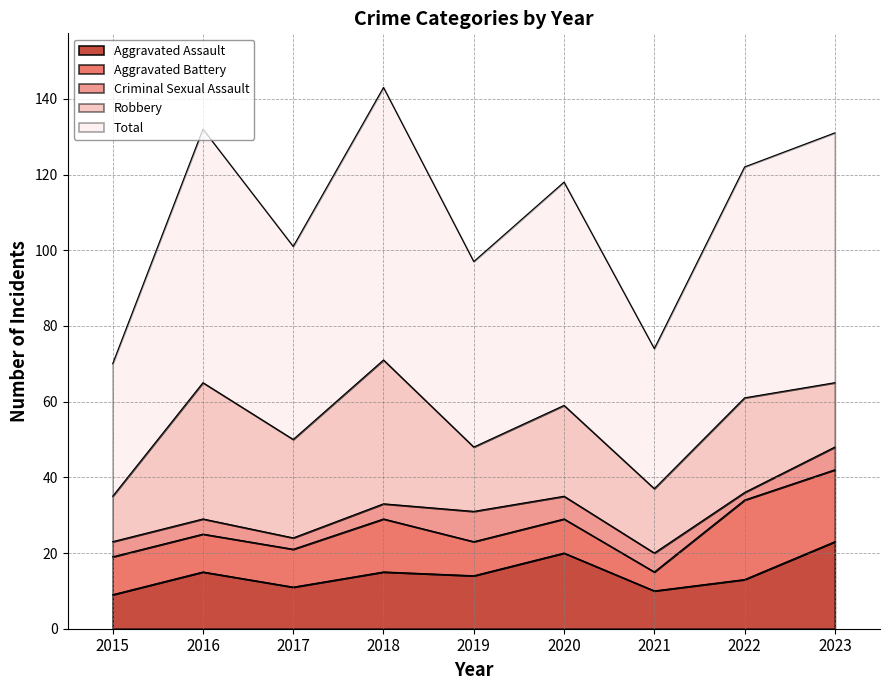

List the labels in order of Total value, smallest first.

2015, 2021, 2019, 2017, 2020, 2022, 2023, 2016, 2018